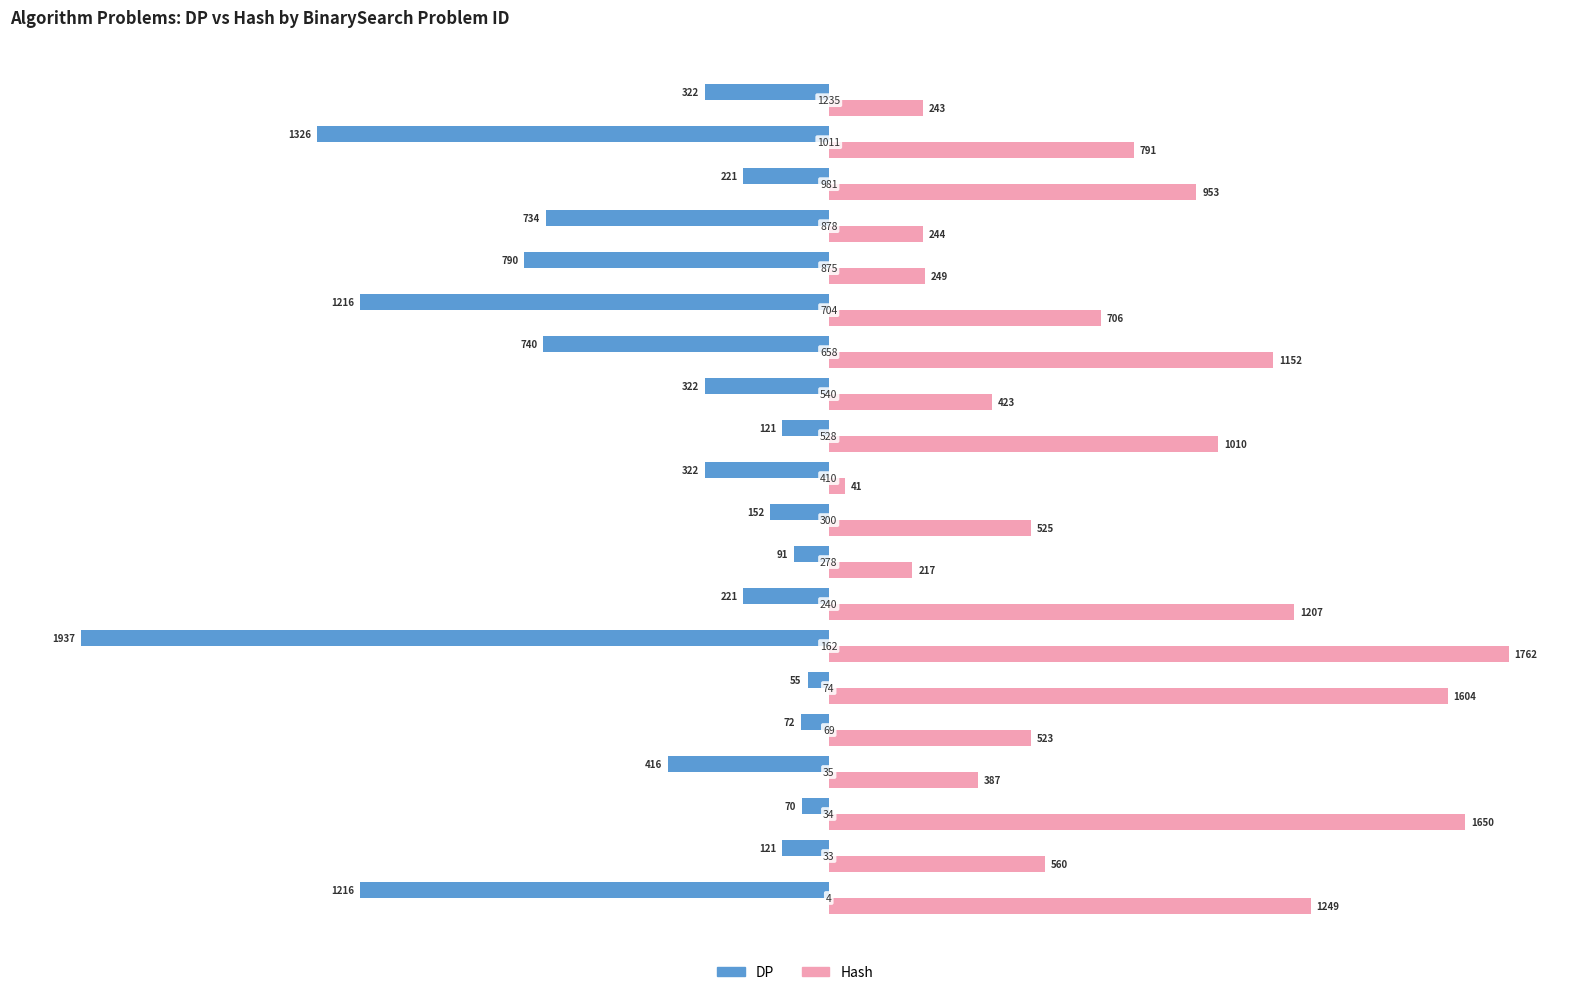

What are all the series names shown in the legend?

DP, Hash